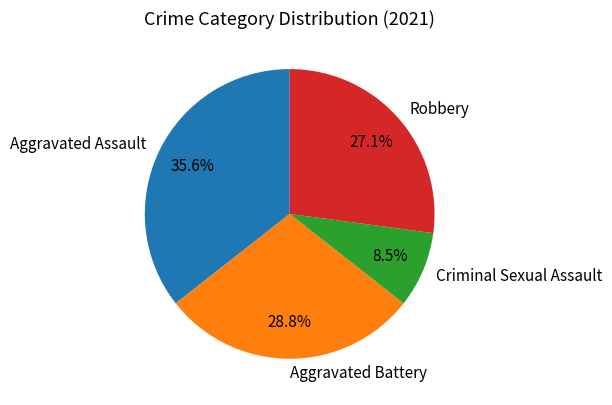

Does any single category account for the majority?

No